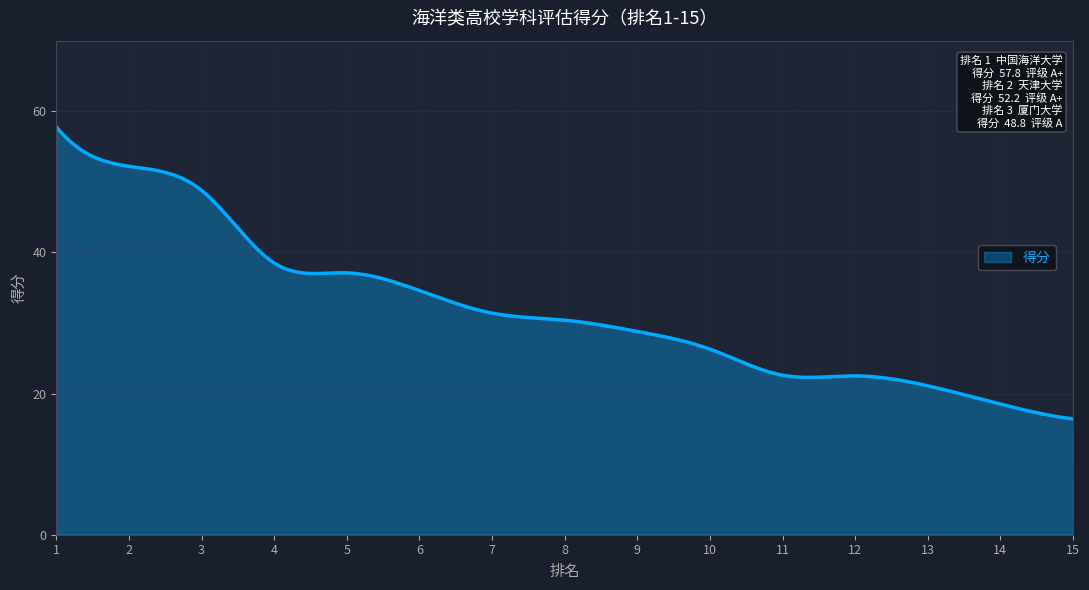

What is the smallest value displayed?

16.4